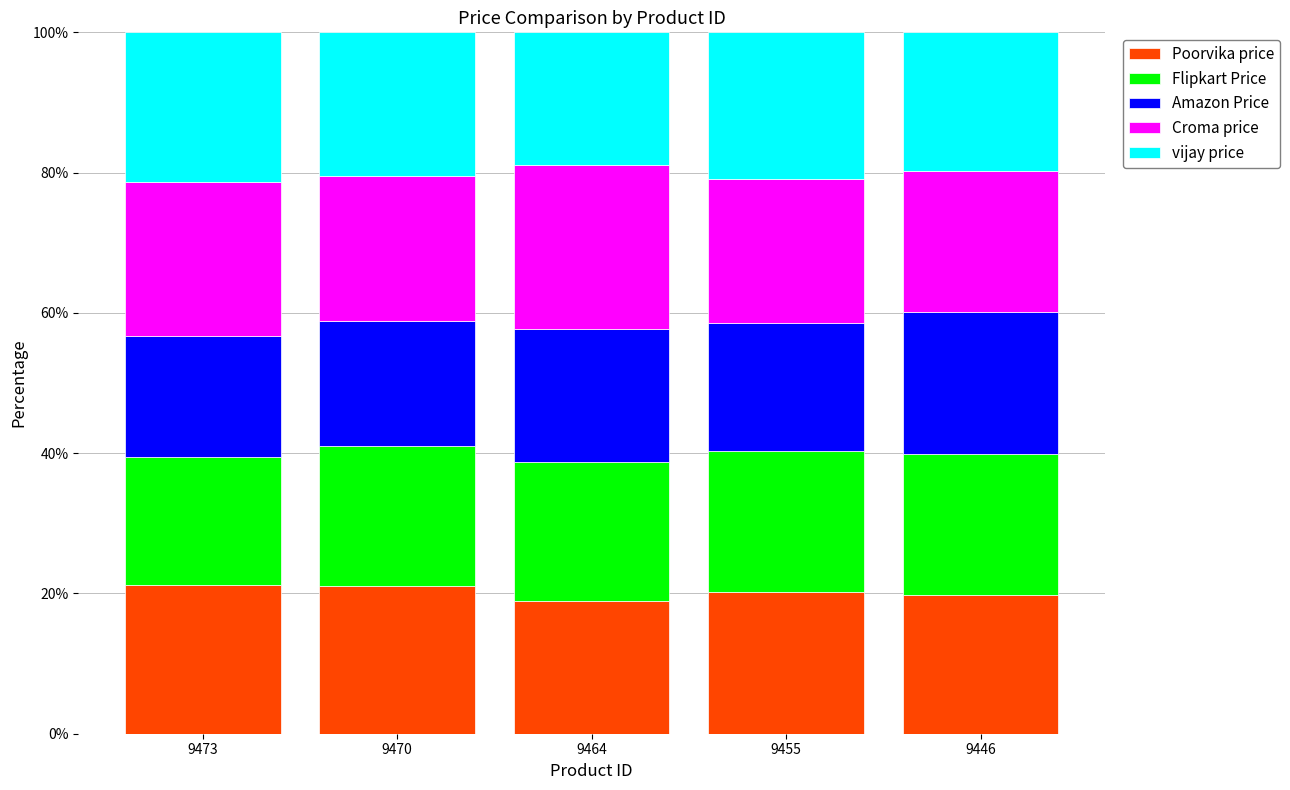

What is the total value across all series at 9446?

100.0